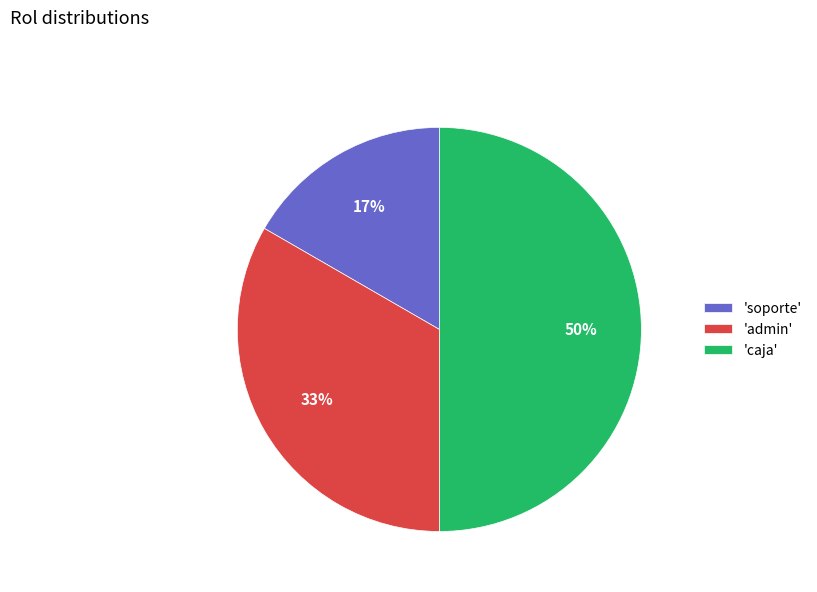

Which slice is the largest?

'caja'